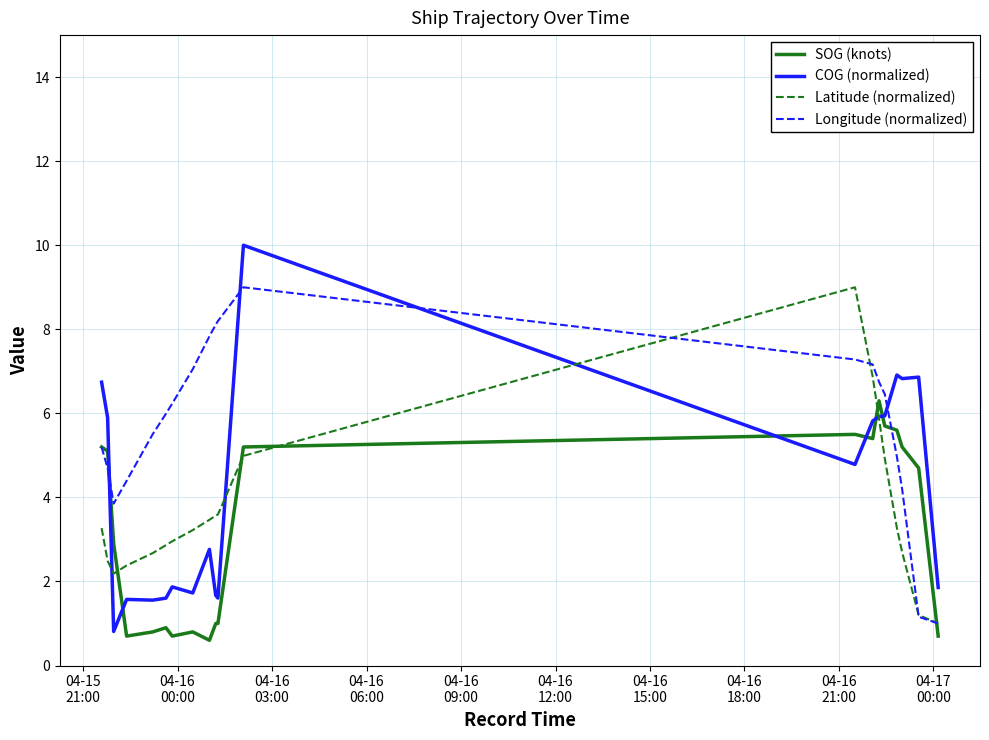

How many series are shown in this chart?

4